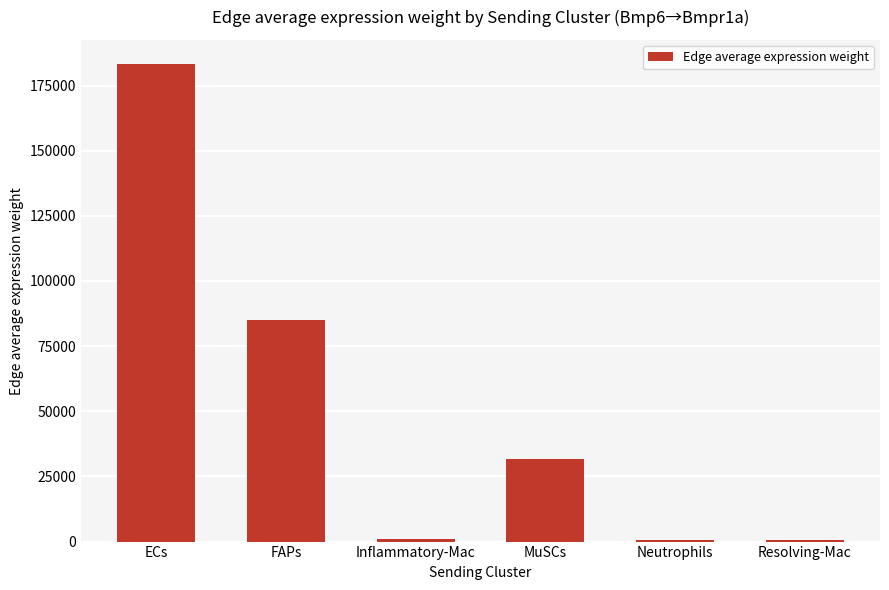

Is it true that the value at MuSCs is 54648.2?

False